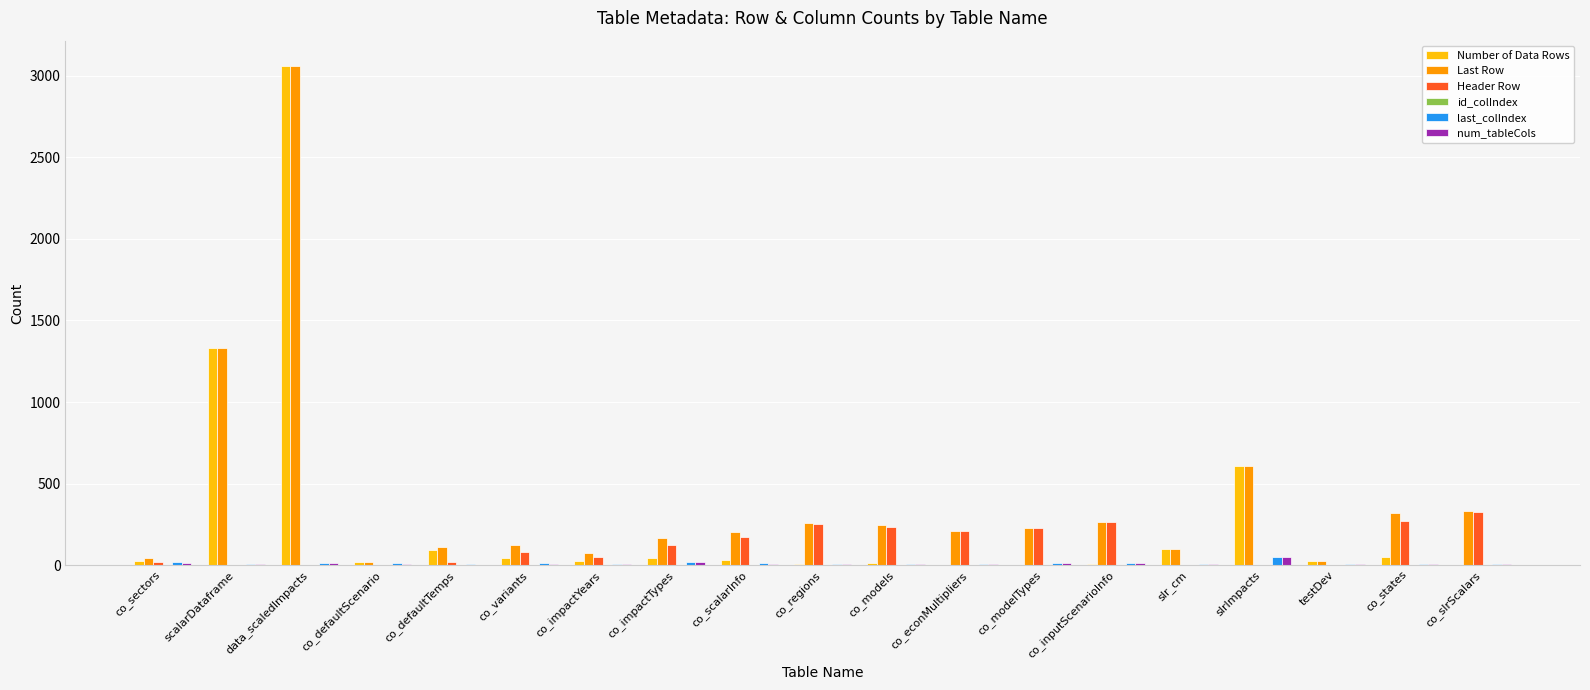

At which category is the sum across all series the highest?

data_scaledImpacts